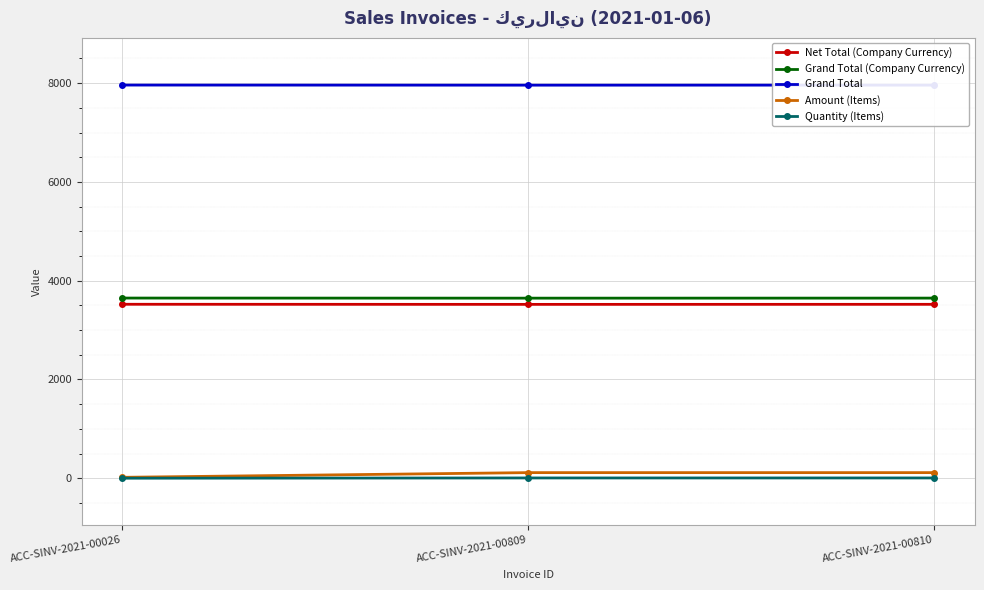

Is it true that Amount (Items) equals 114 at ACC-SINV-2021-00810?

True